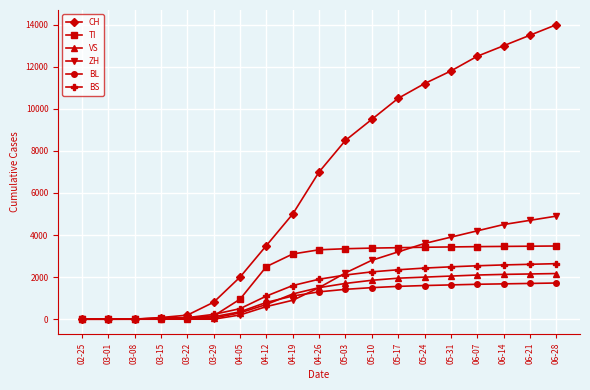

What is the average value of the ZH series?

1958